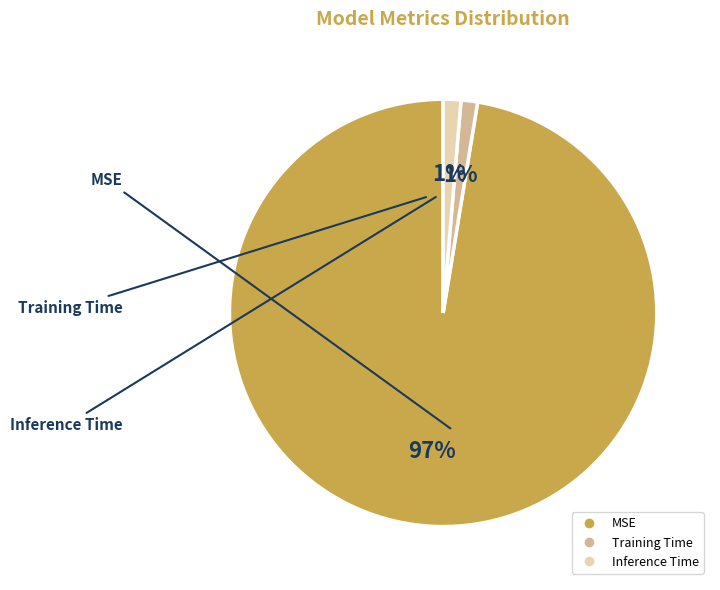

Do Inference Time and MSE together represent more than half of the pie?

Yes